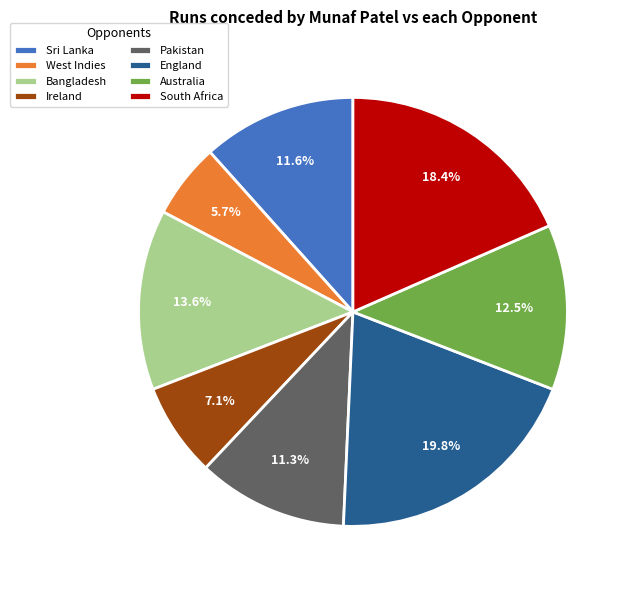

What percentage is the England slice, to the nearest percent?

20%